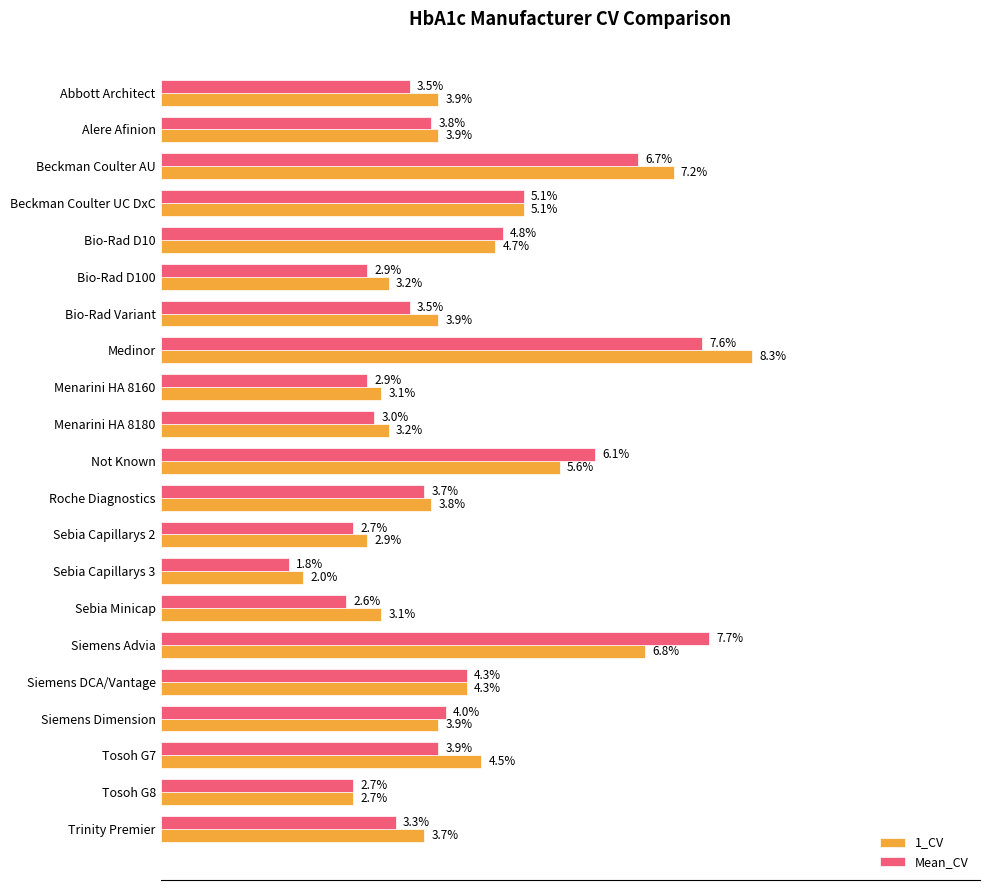

Which series has the largest range (max minus min)?

1_CV